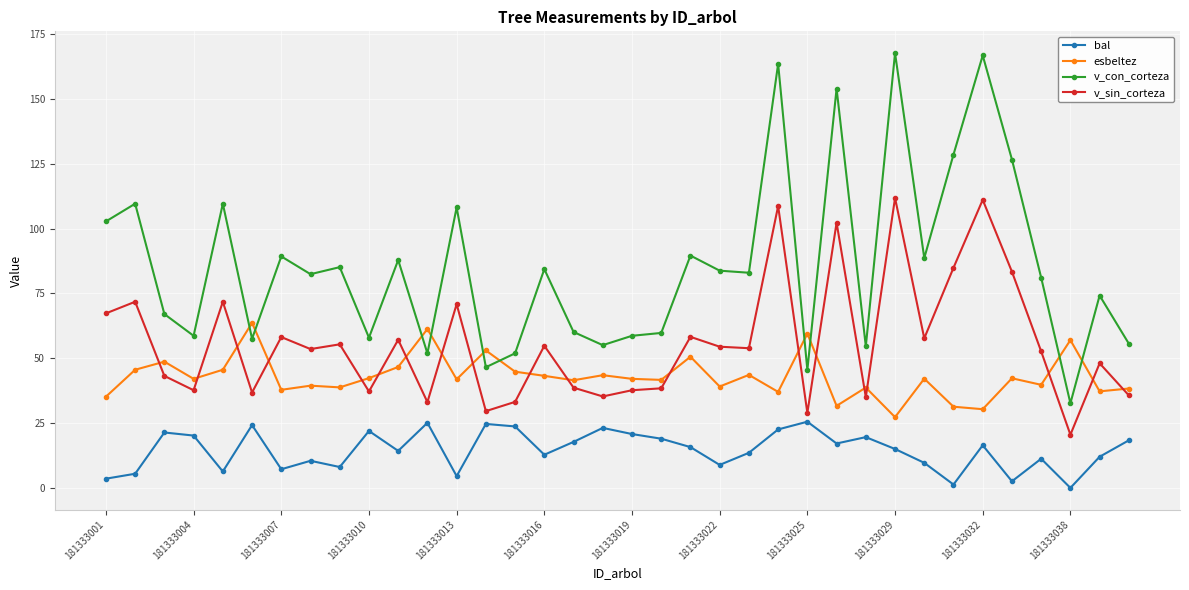

What is the greatest value displayed?

167.7